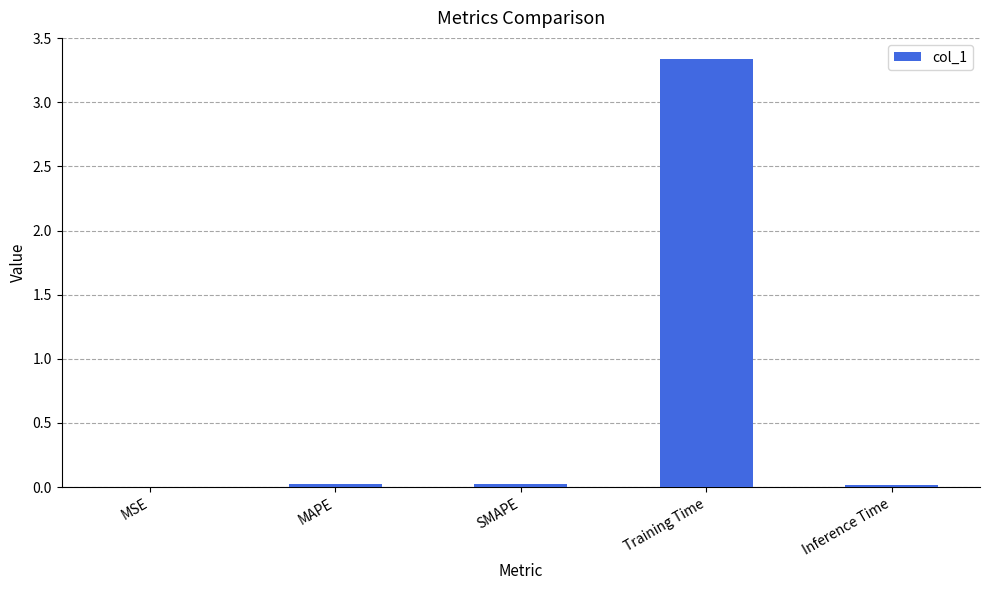

How many data points does each series have?

5